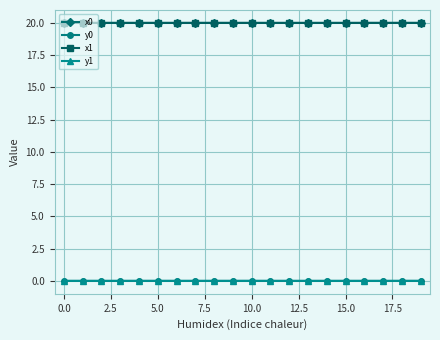

True or false: y0 has more than 1 points higher than both neighbors.

True